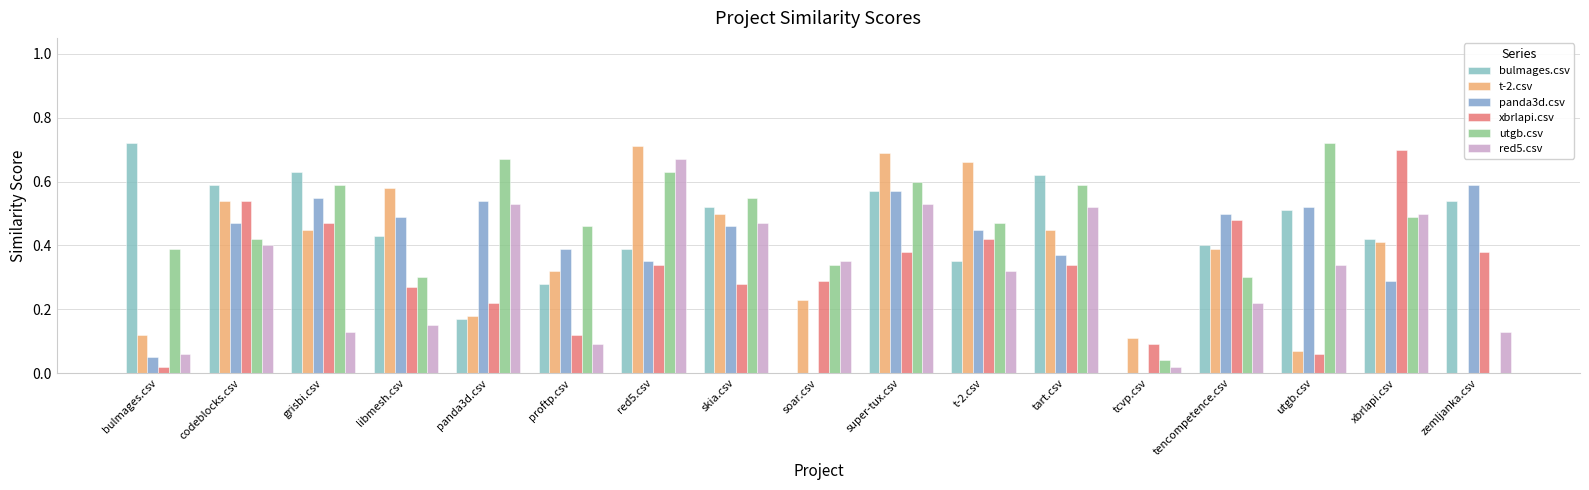

How many groups of bars are there?

17